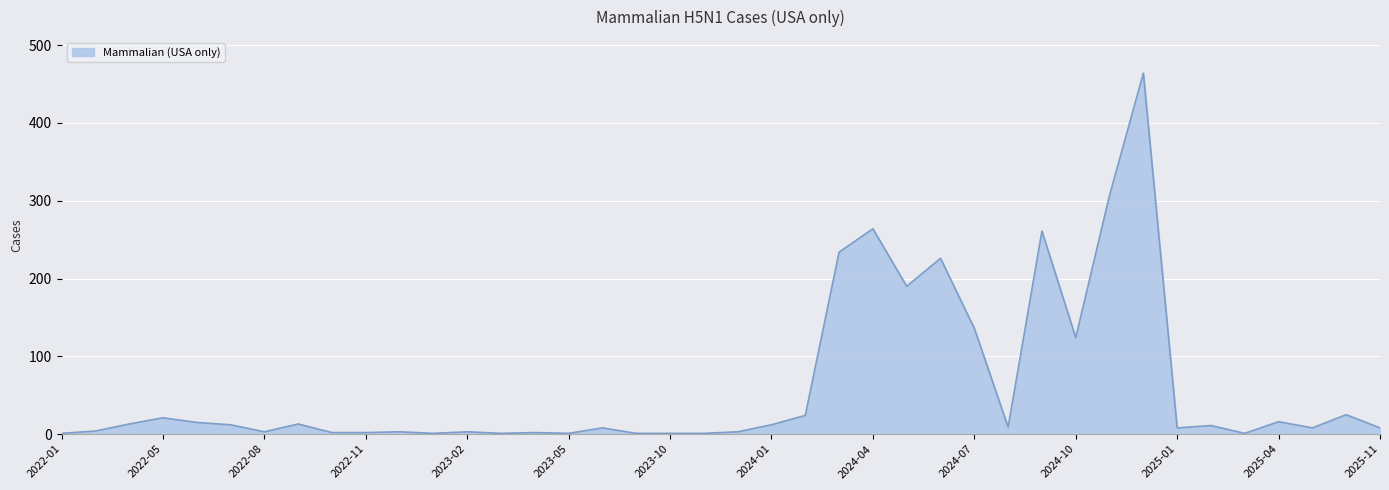

What is the difference between the maximum and minimum values?

463